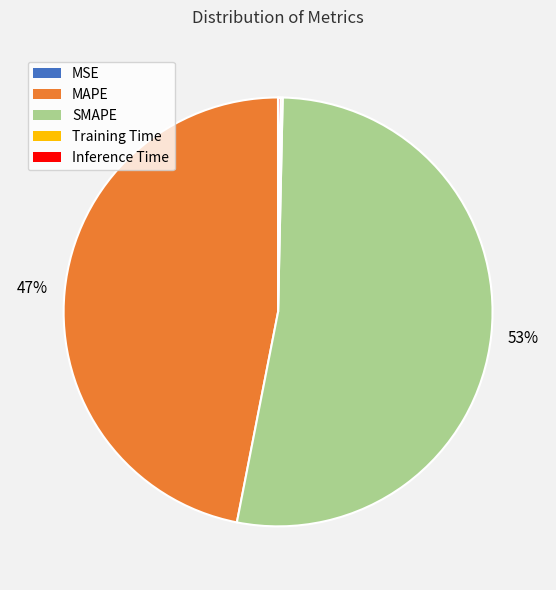

What is the ratio of the value at SMAPE to the value at MAPE?

1.1